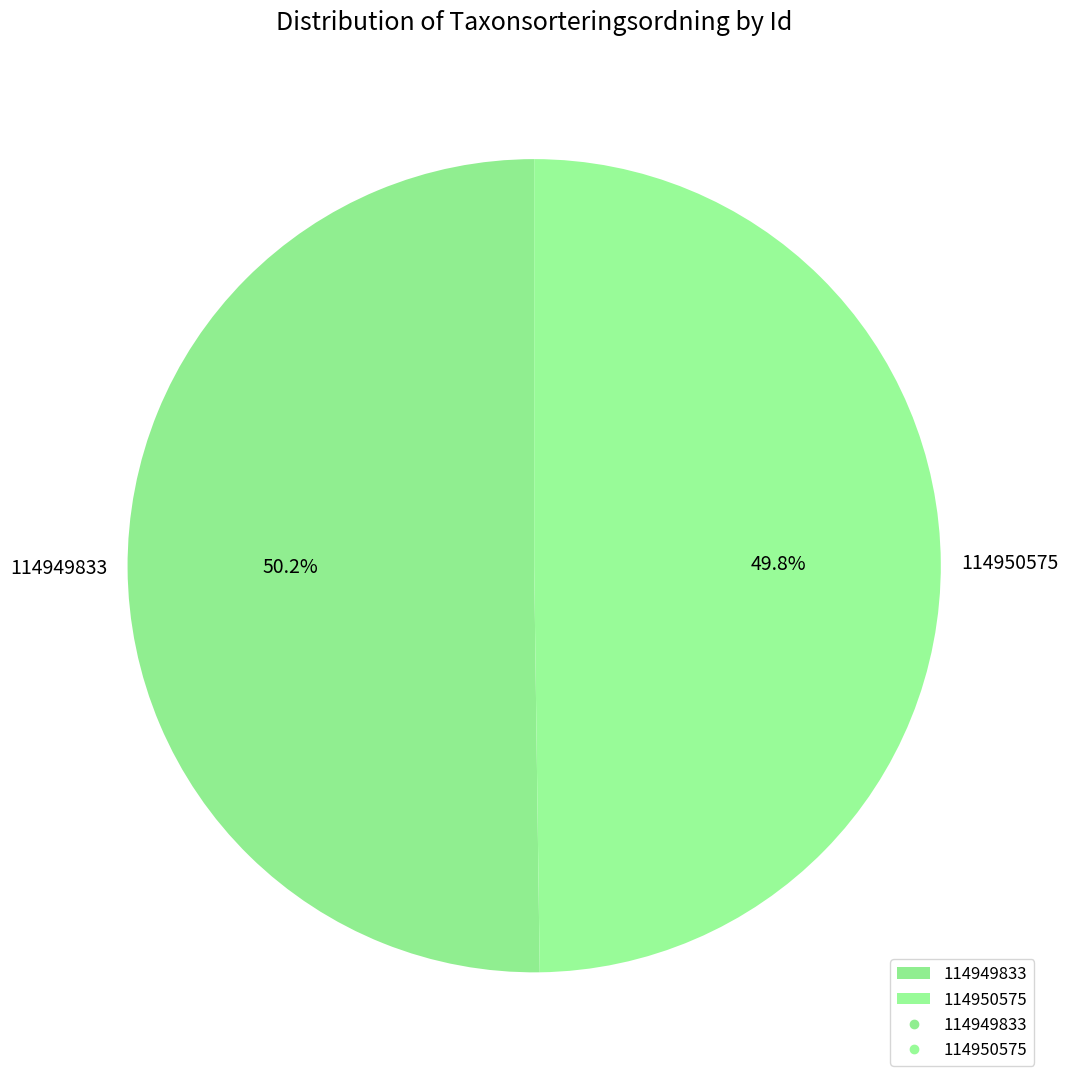

Approximately how many times larger is the value at 114949833 compared to 114950575?

1.0